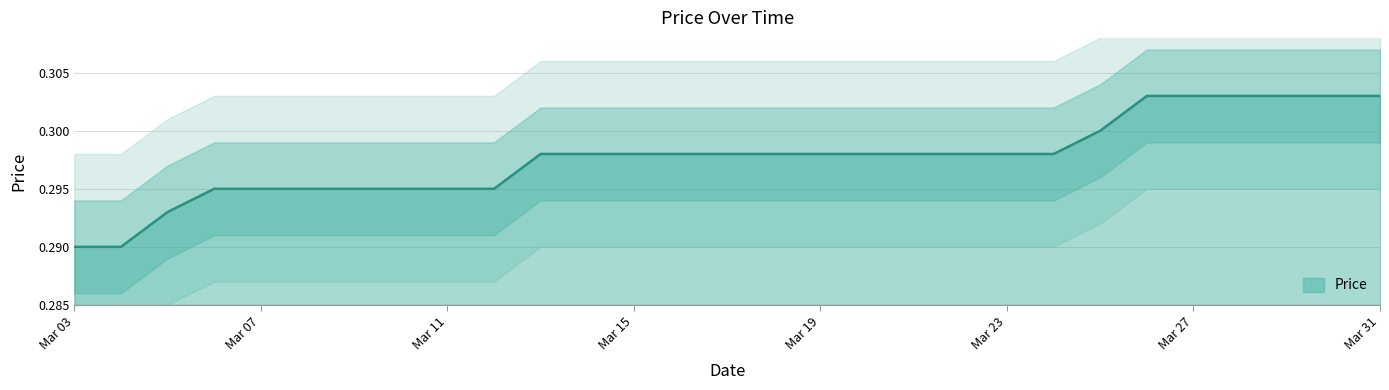

Reading left to right, list all the values displayed in this chart.

0.3	0.3	0.3	0.3	0.3	0.3	0.3	0.3	0.3	0.3	0.3	0.3	0.3	0.3	0.3	0.3	0.3	0.3	0.3	0.3	0.3	0.3	0.3	0.3	0.3	0.3	0.3	0.3	0.3